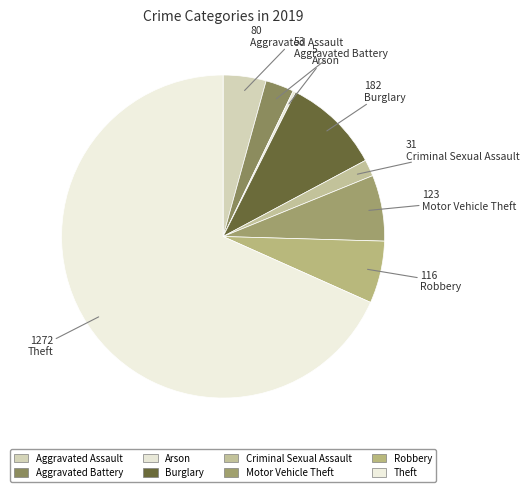

What is the change in value from Robbery to Theft?

+1156